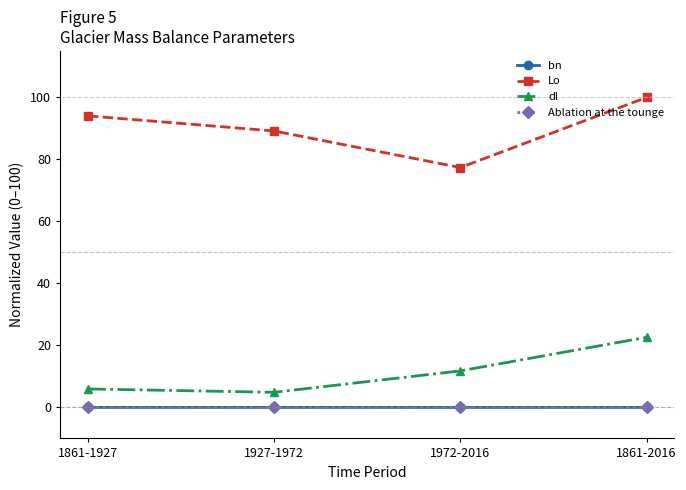

True or false: Ablation at the tounge and Lo intersect in this chart.

False